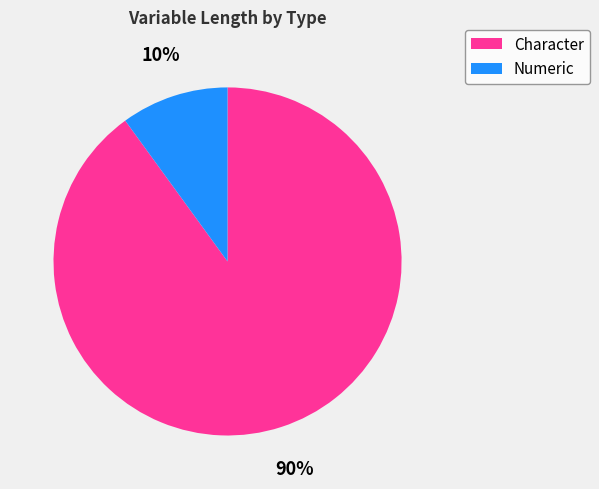

Do Numeric and Character together represent more than half of the pie?

Yes